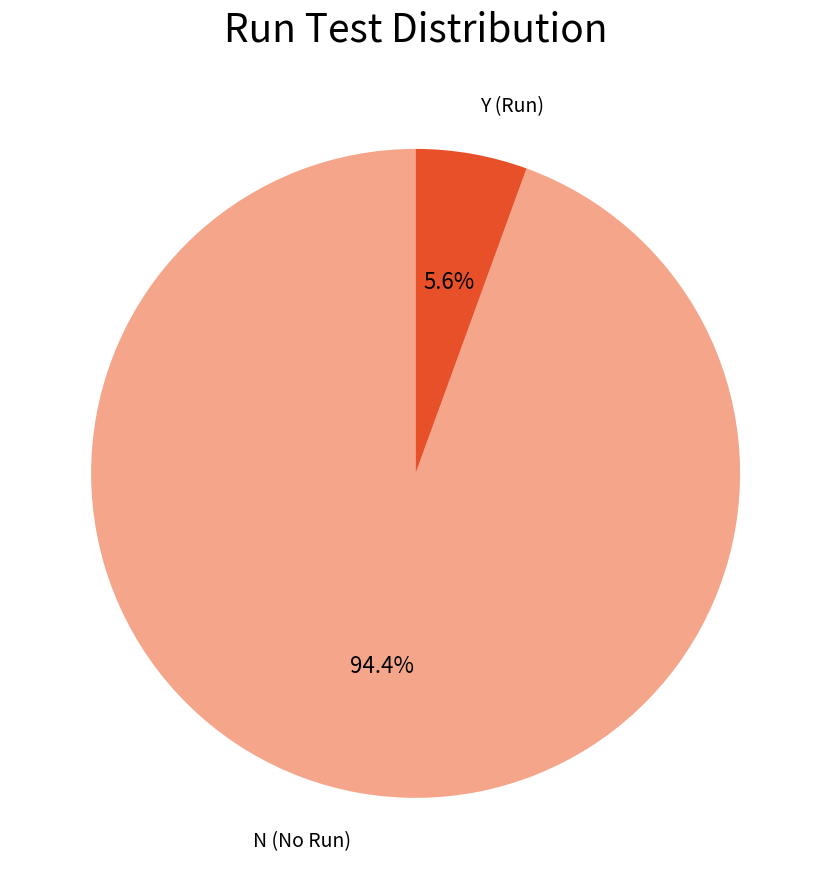

Is there any slice that represents more than half of the pie?

Yes